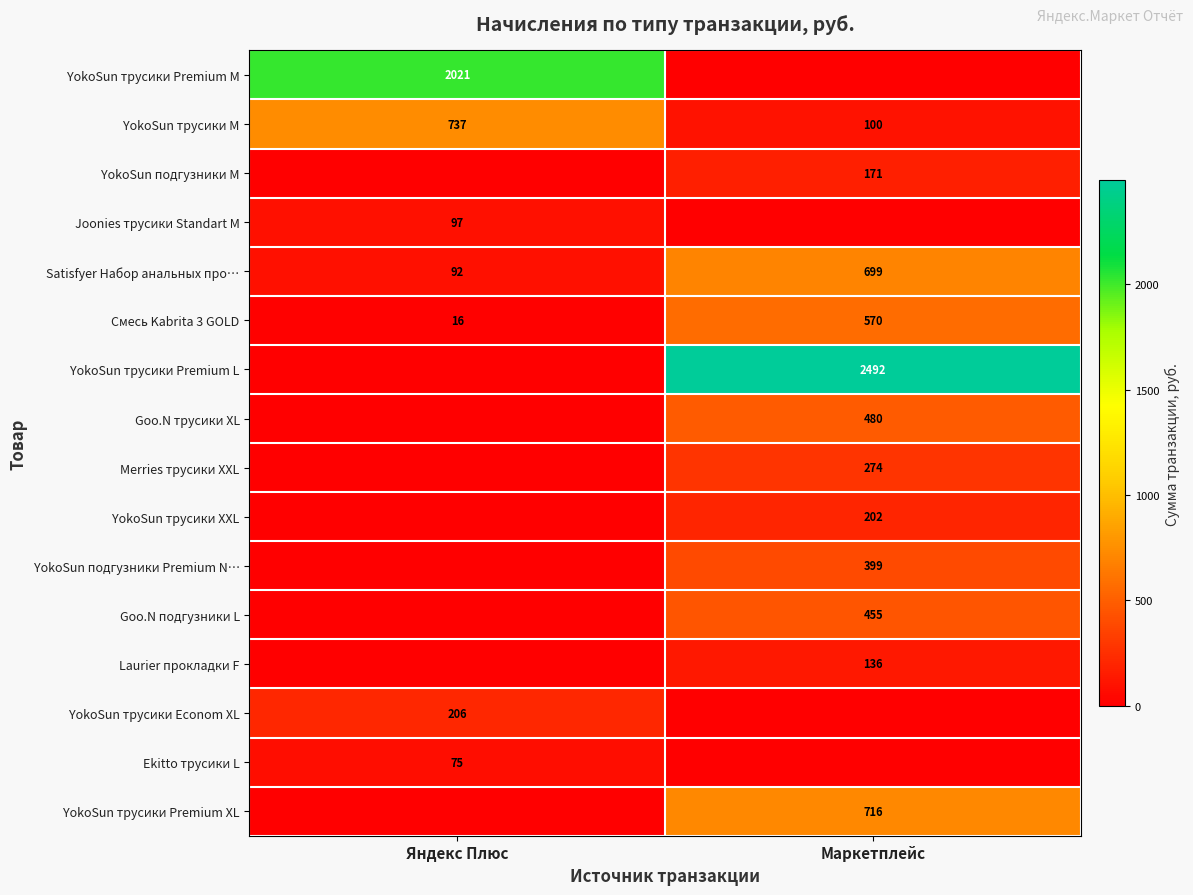

What is the sum of all YokoSun трусики M values?

837